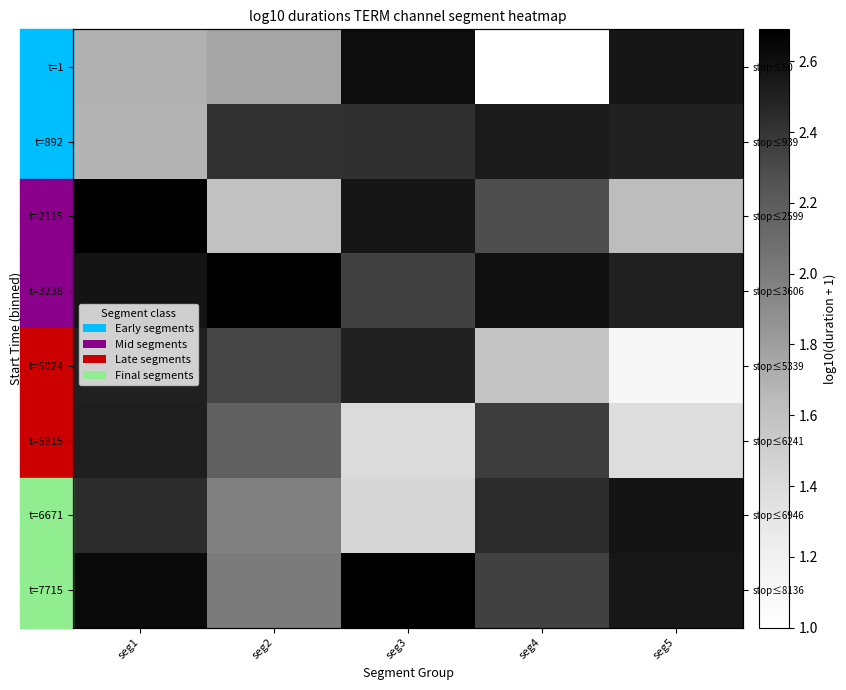

True or false: t=3238 has a value of 4.2 at seg4.

False